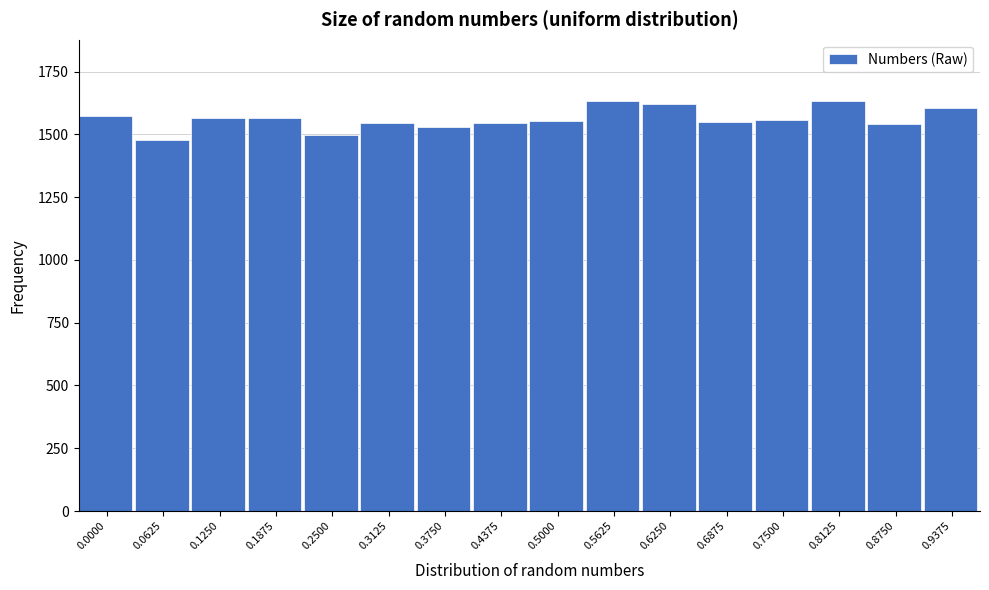

What value does the data have at 0.1875, to the nearest 5?

1565